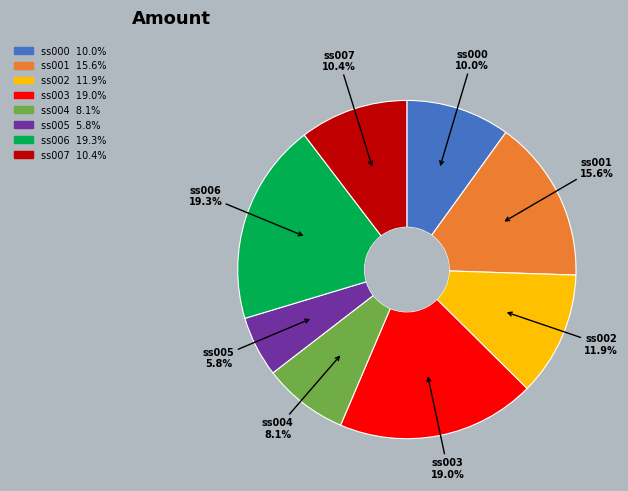

Combined, what portion of the pie is ss002 and ss001?

27.5%